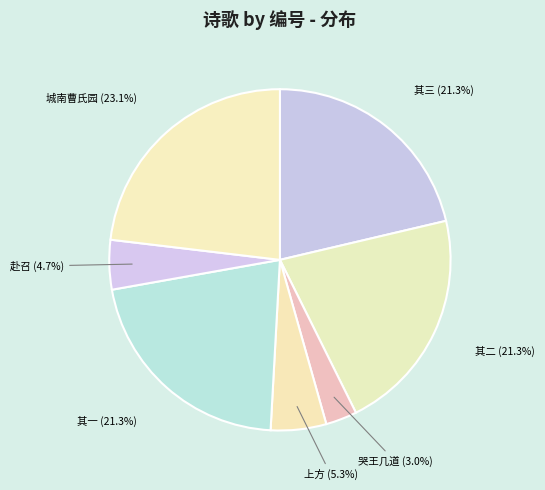

Which slice is the smallest?

哭王几道 (3.0%)